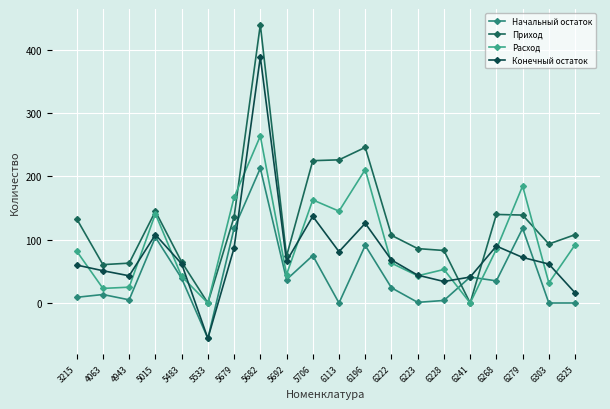

At which category is the sum across all series the highest?

5682